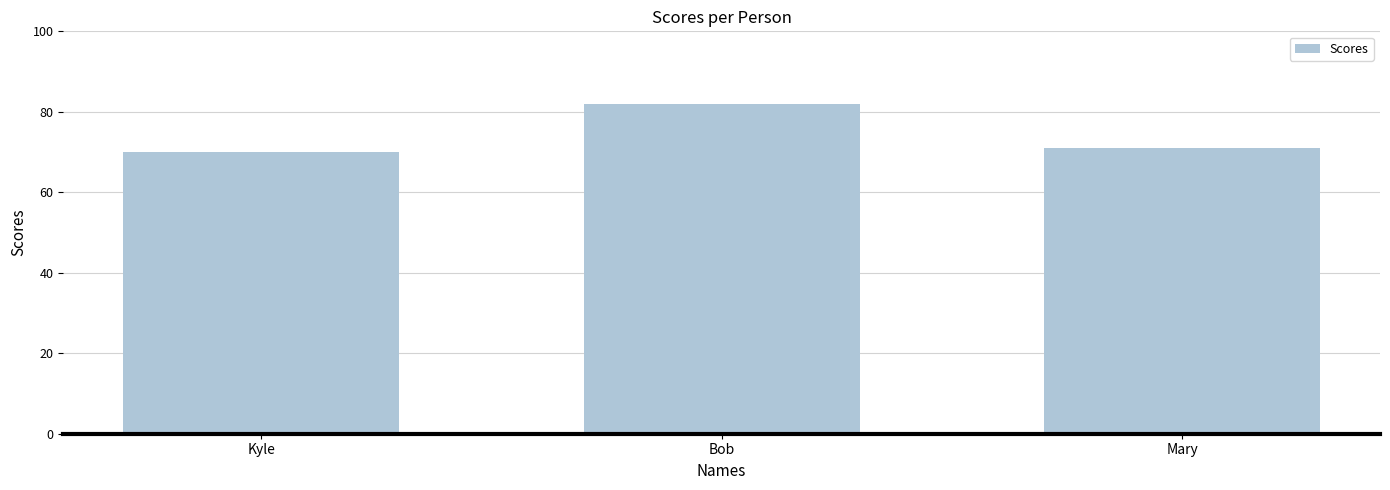

The chart shows a value of 82 at Bob. True or false?

True